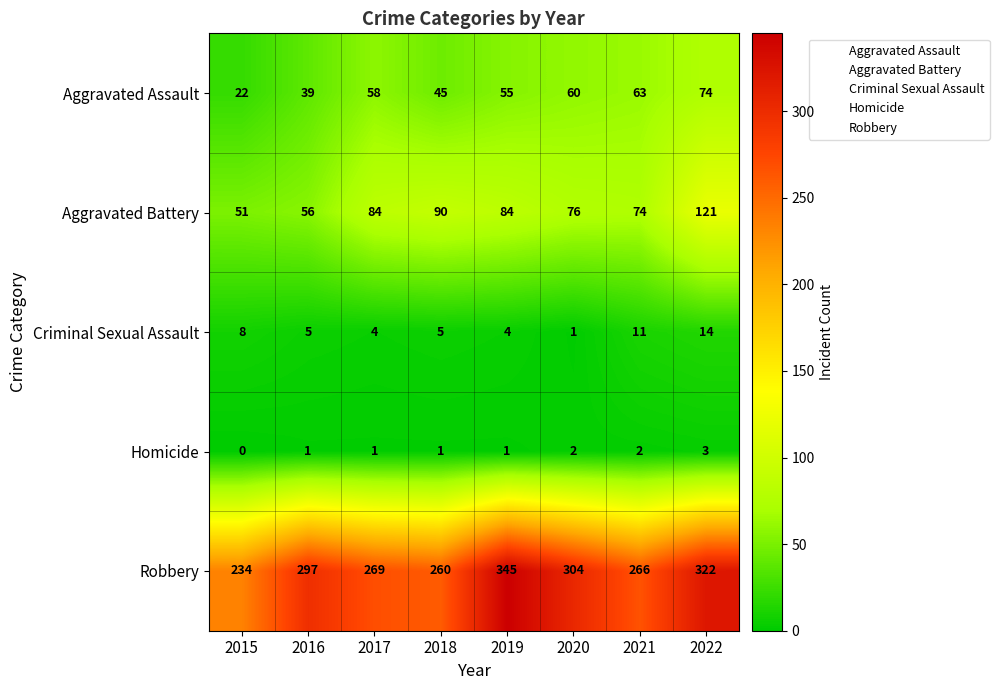

Which category has the highest value in the Homicide series?

2022